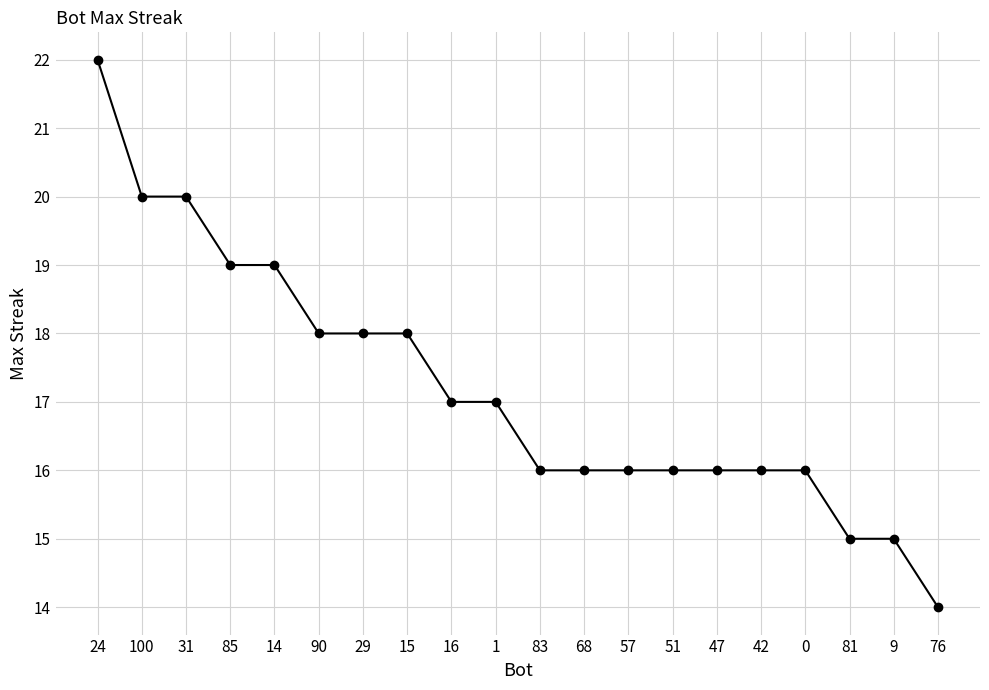

Which category has the highest value across all series?

24